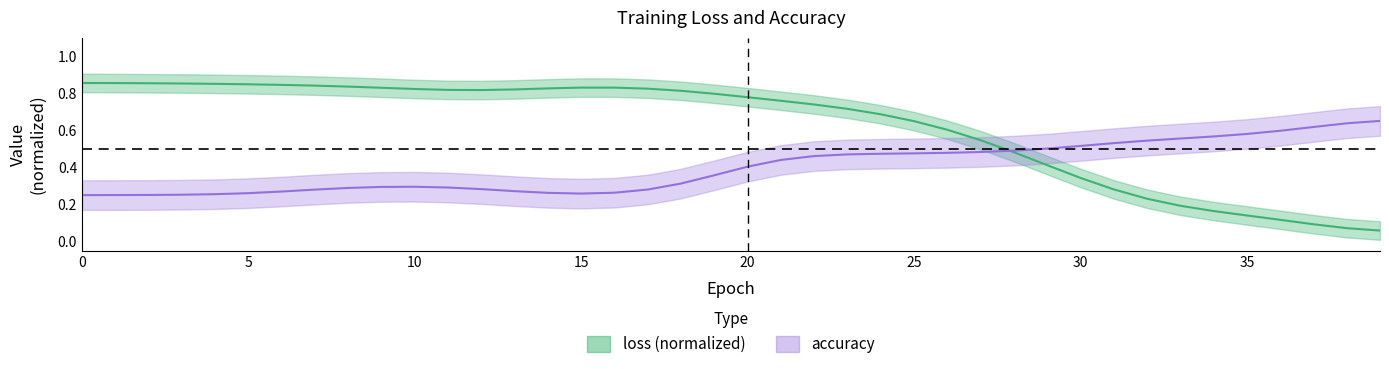

Reading left to right, extract all data points from this chart.

0=0.9	1=0.9	2=0.9	3=0.9	4=0.9	5=0.8	6=0.8	7=0.8	8=0.8	9=0.8	10=0.8	11=0.8	12=0.8	13=0.8	14=0.8	15=0.8	16=0.8	17=0.8	18=0.8	19=0.8	20=0.8	21=0.8	22=0.7	23=0.7	24=0.7	25=0.6	26=0.6	27=0.5	28=0.5	29=0.4	30=0.3	31=0.3	32=0.2	33=0.2	34=0.2	35=0.1	36=0.1	37=0.1	38=0.1	39=0.1